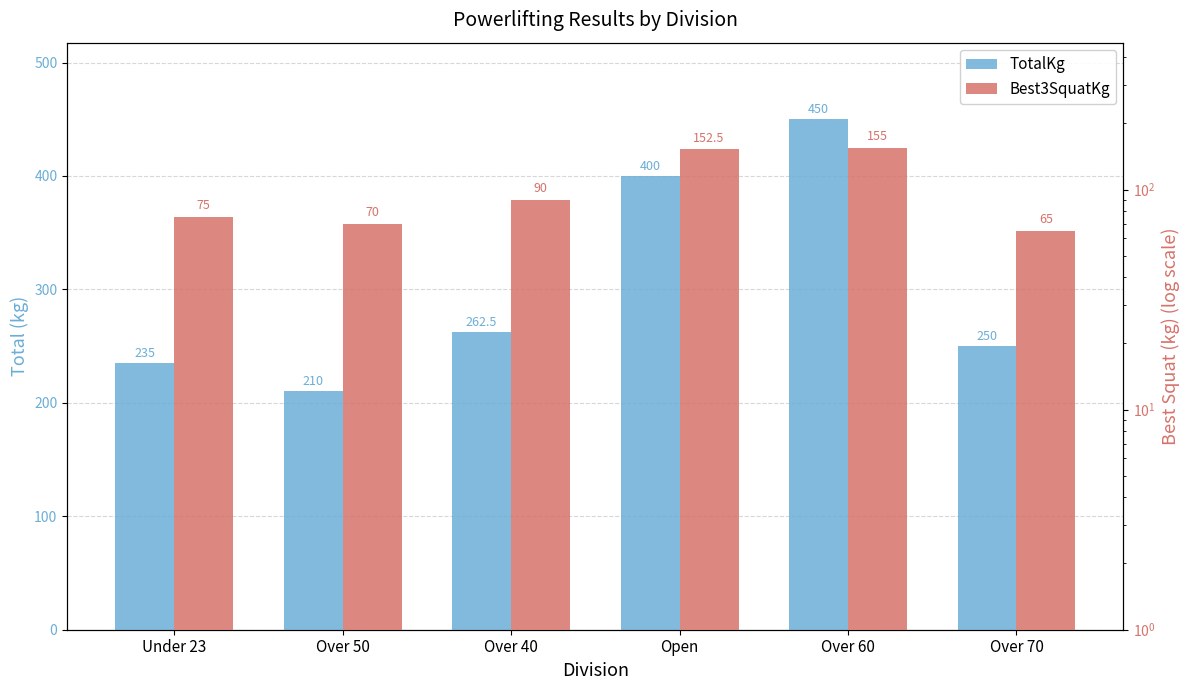

What is the minimum value shown in the chart?

65.0